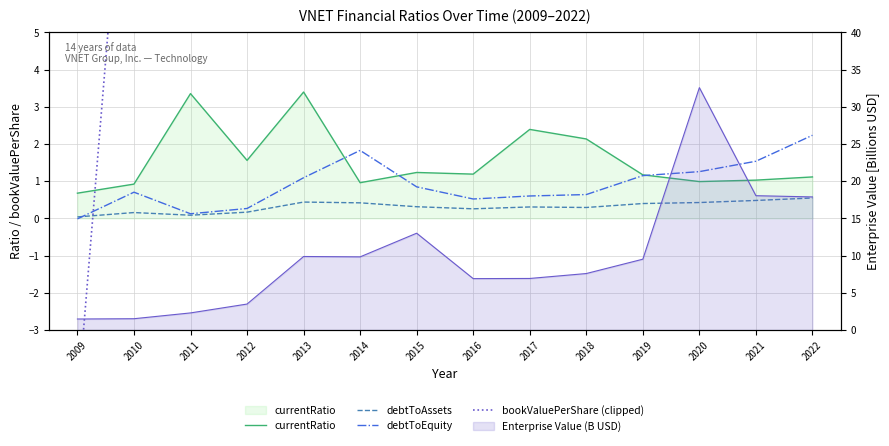

True or false: bookValuePerShare (clipped) has more than 2 points higher than both neighbors.

True